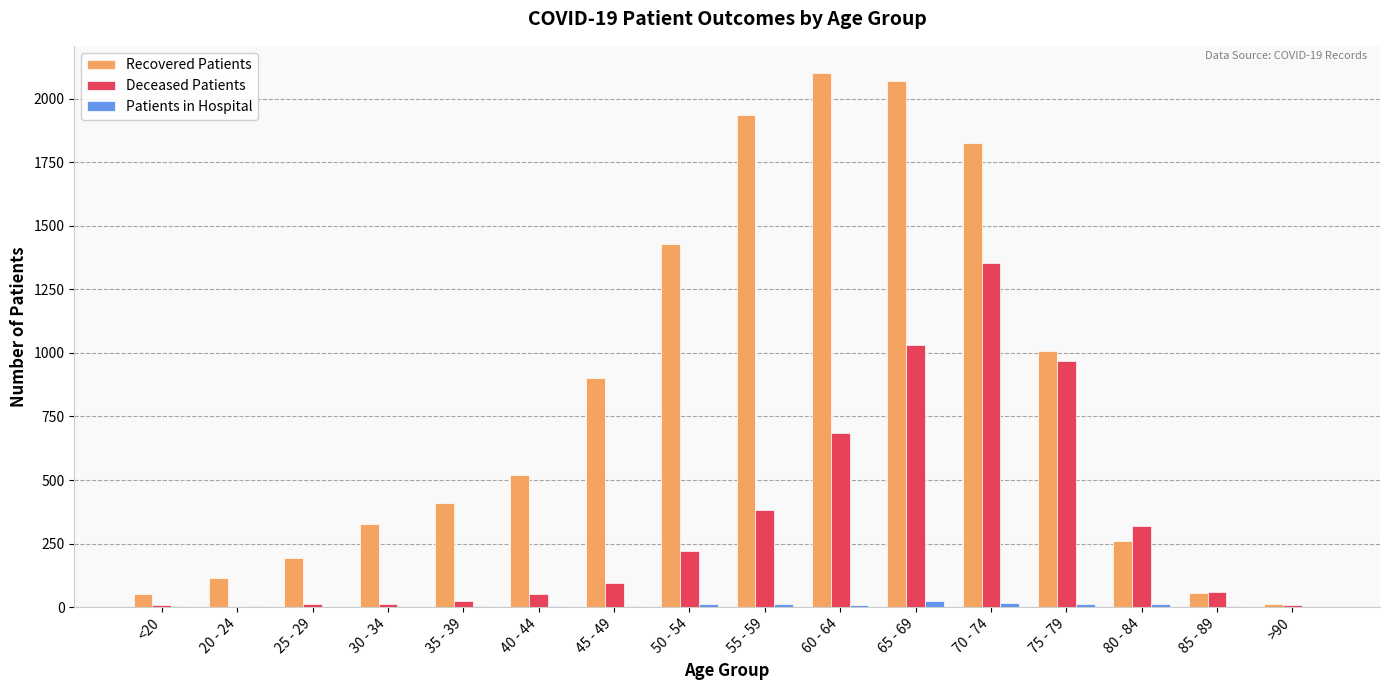

Is the value of Deceased Patients at 70 - 74 greater than the value of Recovered Patients at 40 - 44?

Yes